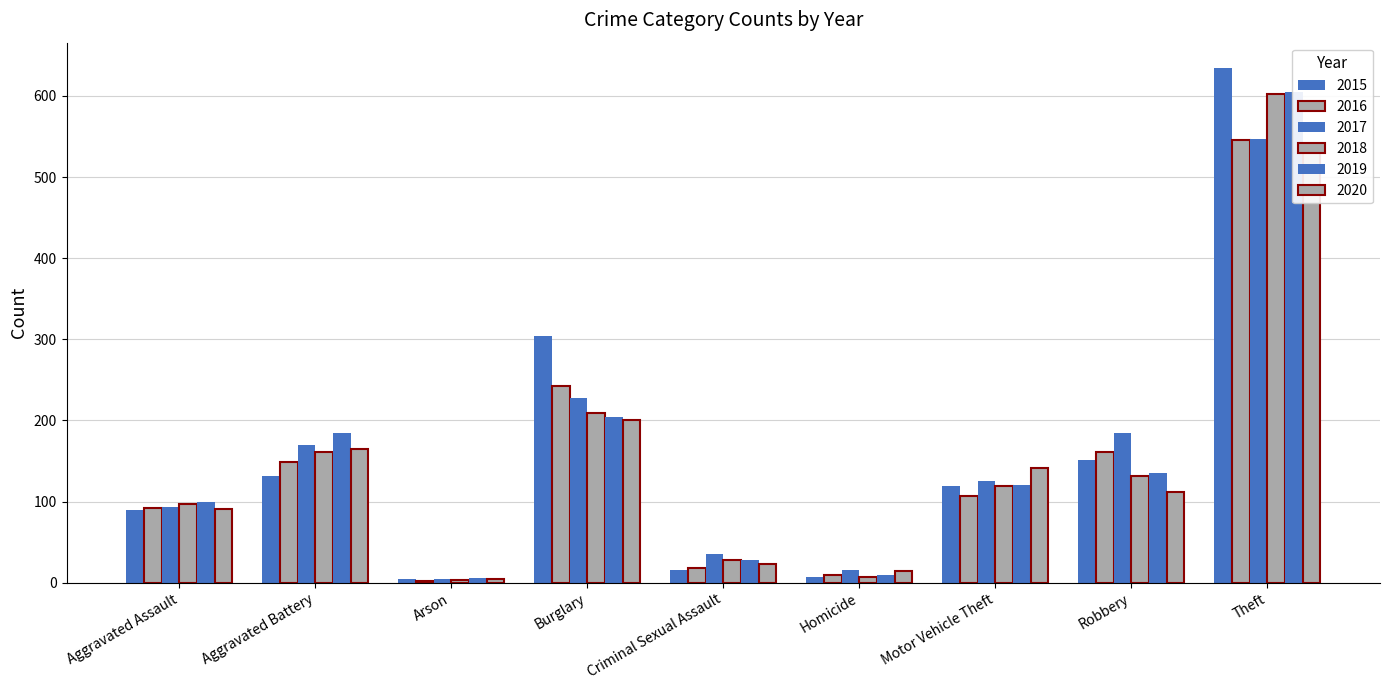

Reading left to right, list all the values displayed in this chart.

2015: 90	131	4	304	16	7	119	151	634
2016: 92	149	2	243	18	9	107	161	546
2017: 93	170	4	228	35	16	125	184	547
2018: 97	161	3	209	28	7	119	131	602
2019: 100	185	6	204	28	9	121	135	605
2020: 91	165	5	201	23	14	142	112	540